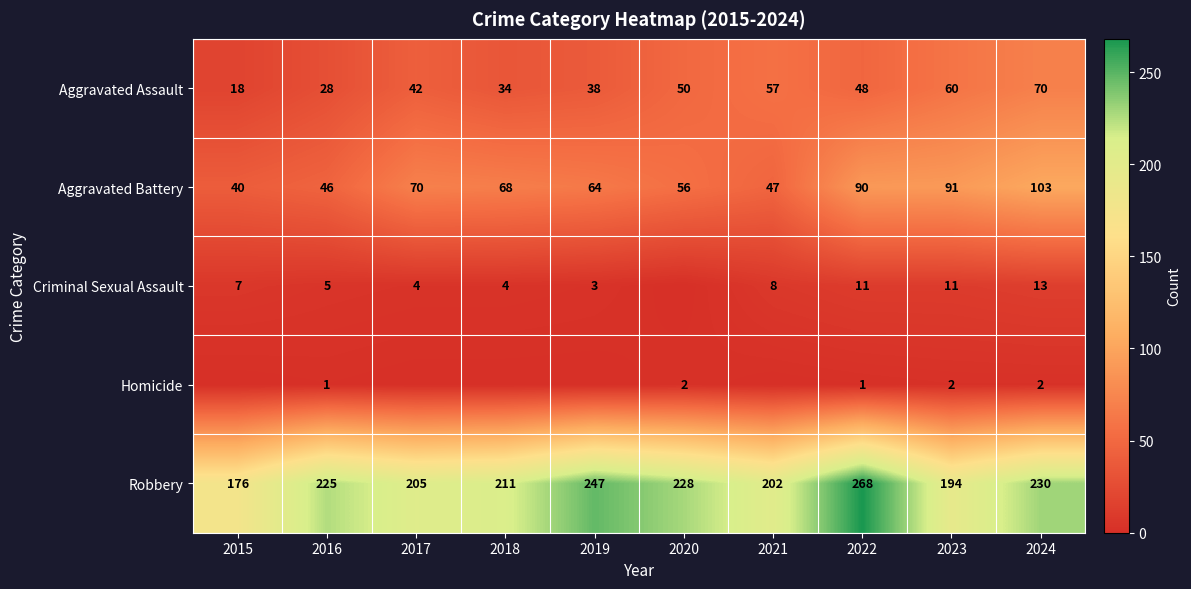

How many data points in Robbery are less than 225?

5